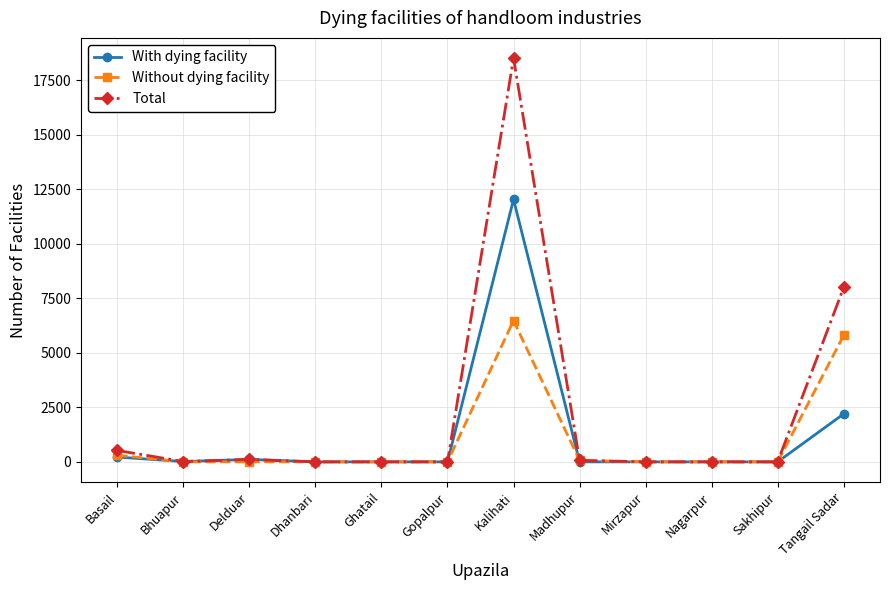

True or false: With dying facility and Without dying facility cross at least once.

True